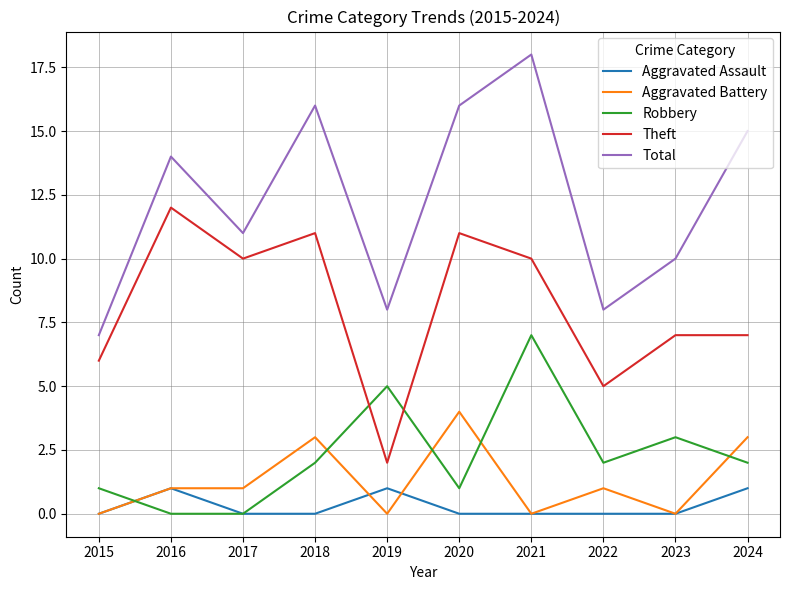

The value of Total at 2019 is 11. True or false?

False